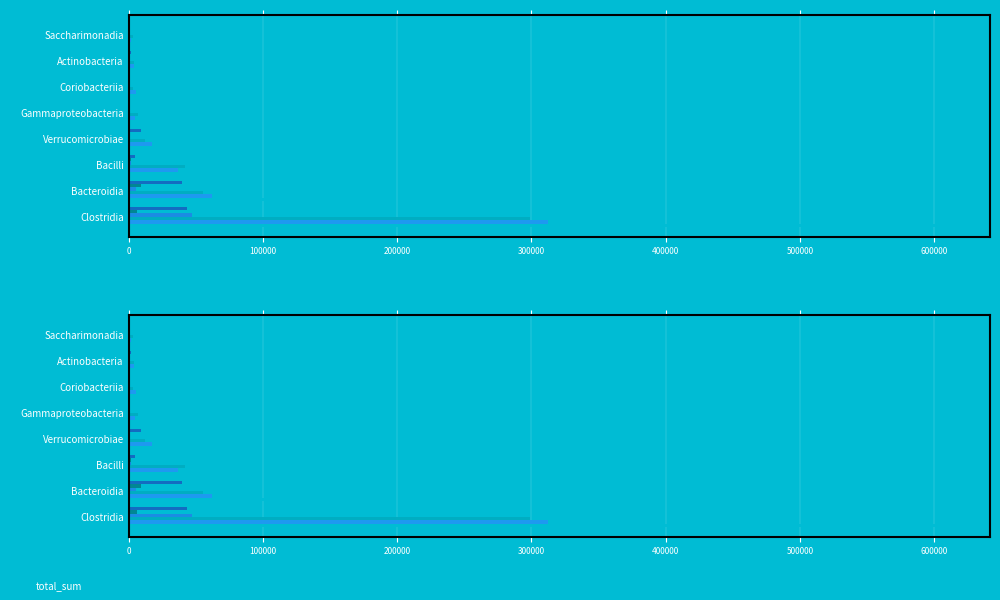

The value of HSD-NR at Bacilli is 21219. True or false?

False